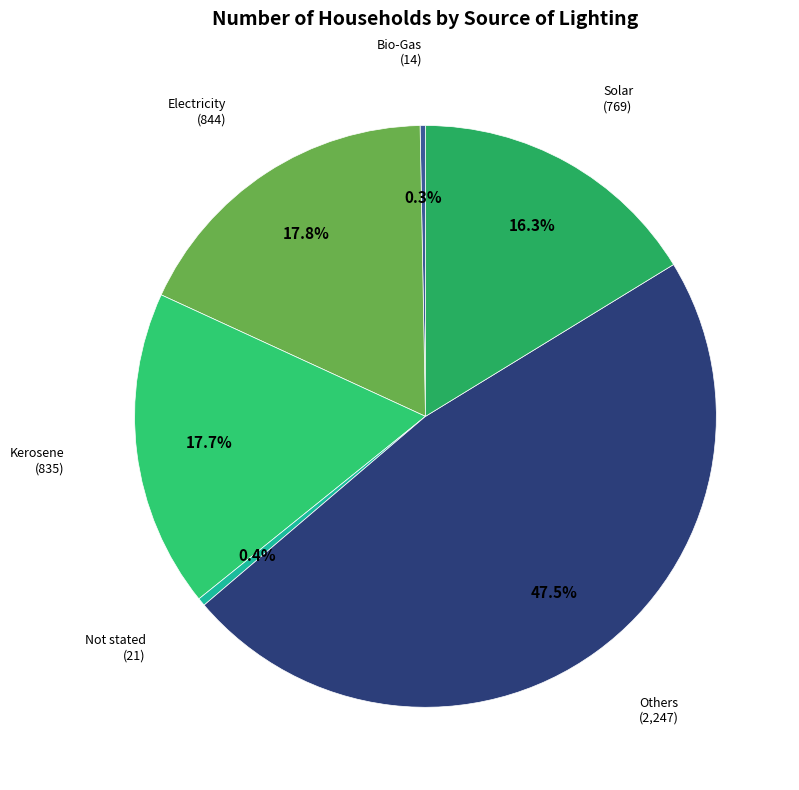

How many segments does this pie chart have?

6